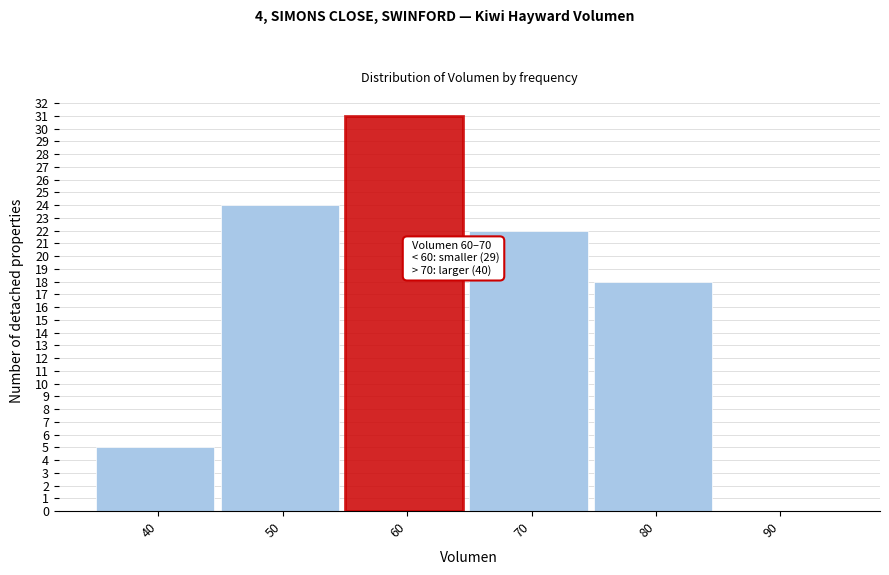

Reading left to right, list all the values displayed in this chart.

40=5	50=24	60=31	70=22	80=18	90=0